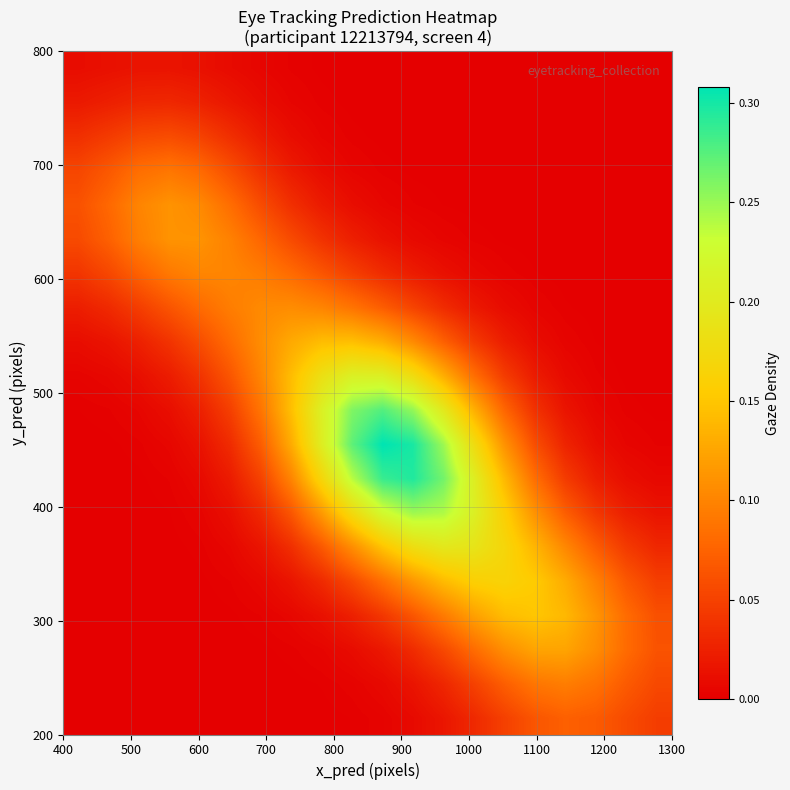

At how many categories does at least one series exceed 0?

20